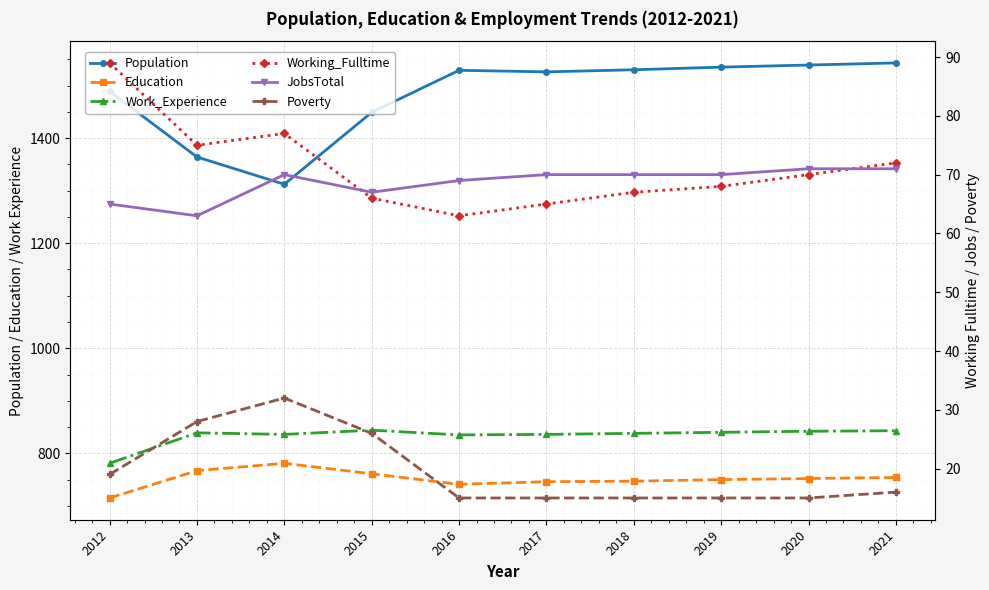

What is the value of the Work_Experience point at the 5th from the left?

835